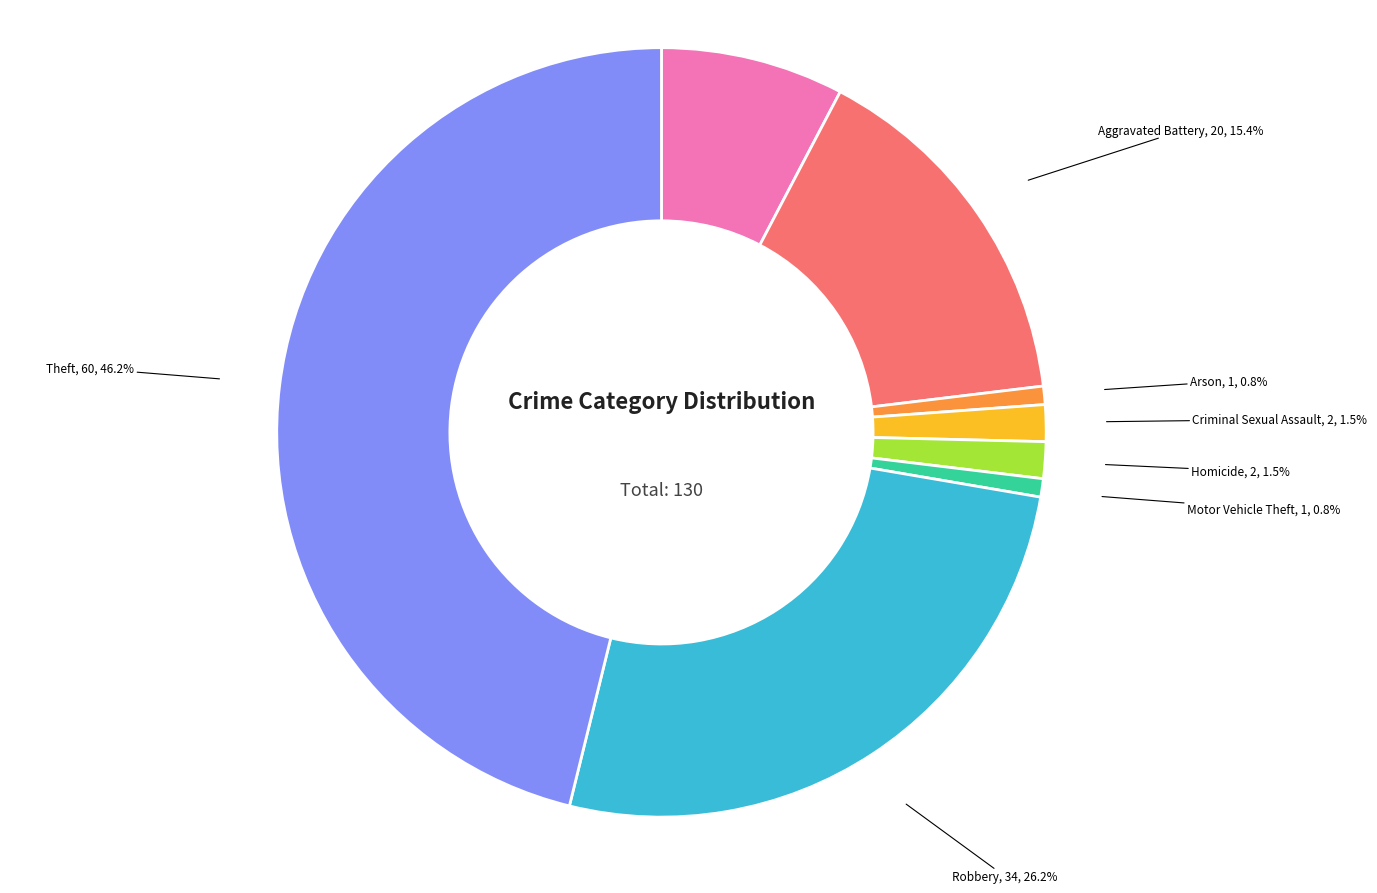

Is there a majority slice in this chart?

No